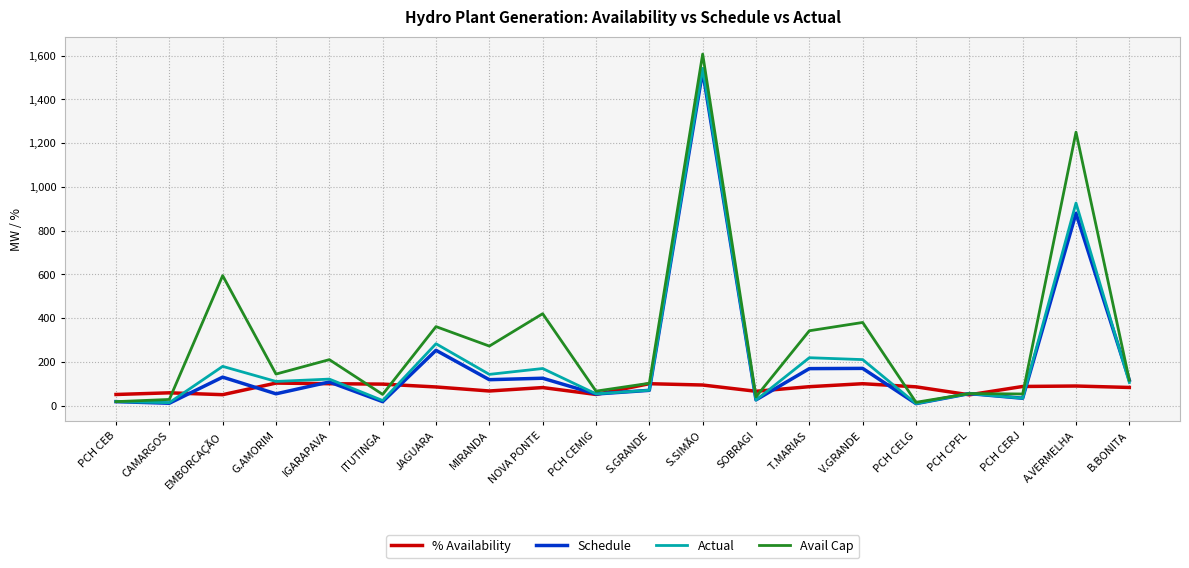

What is the difference between the second highest and second lowest values in the Avail Cap series?

1232.0